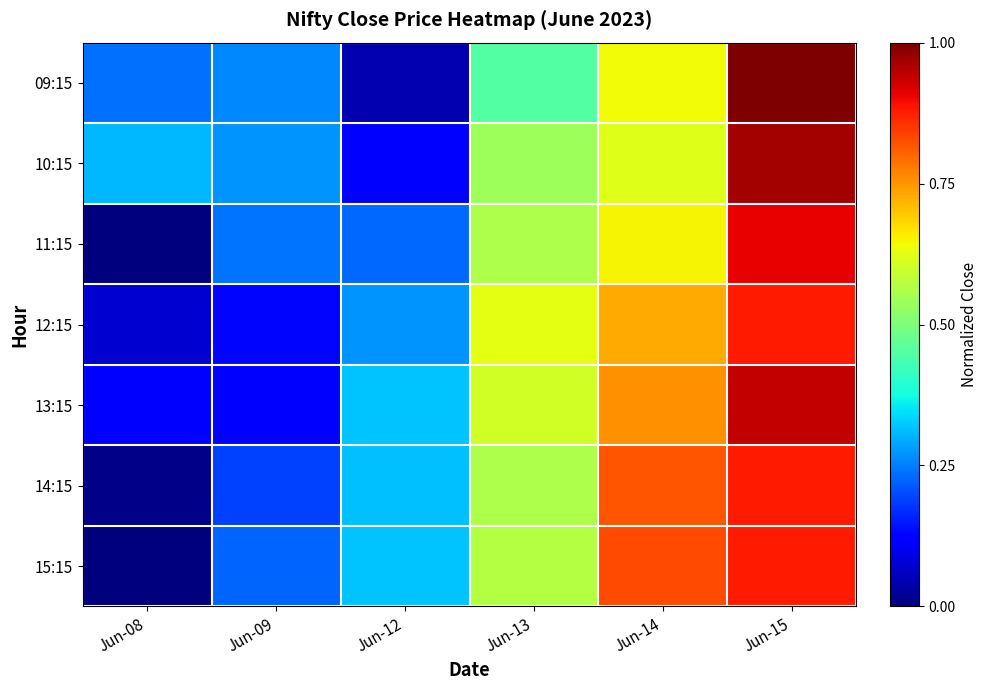

At which category is the sum across all series the highest?

Jun-15